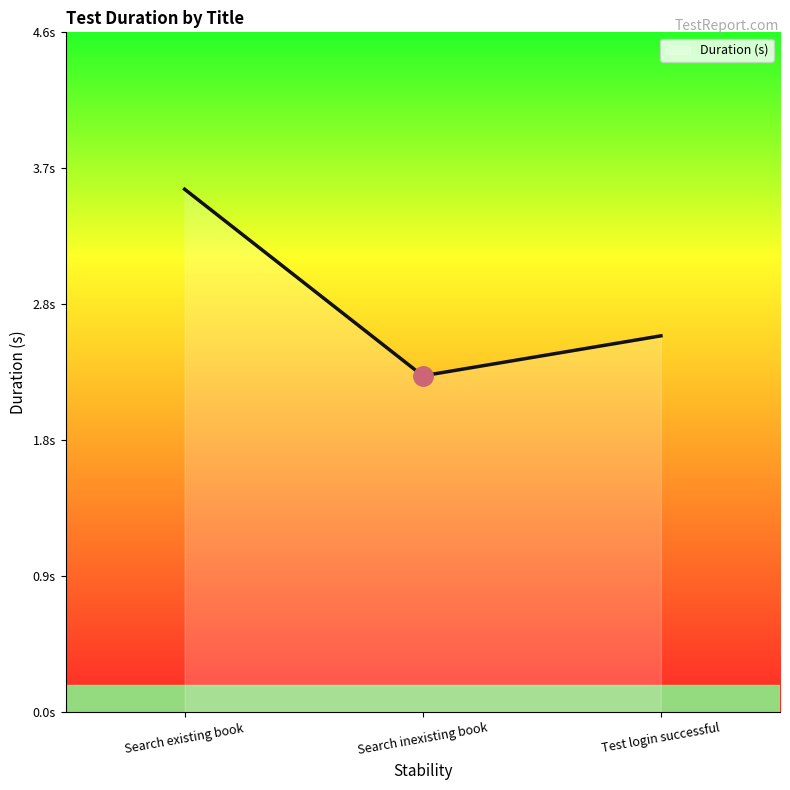

What position from the left is Test login successful?

3